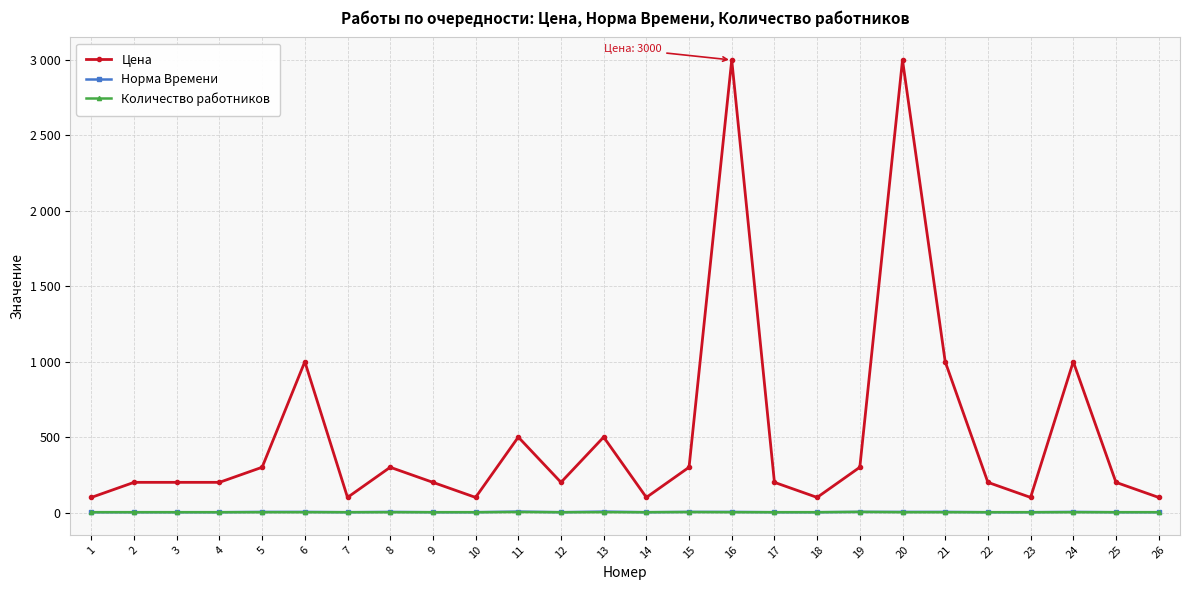

Reading left to right, transcribe all the data shown in this chart.

Цена: 1=100	2=200	3=200	4=200	5=300	6=1000	7=100	8=300	9=200	10=100	11=500	12=200	13=500	14=100	15=300	16=3000	17=200	18=100	19=300	20=3000	21=1000	22=200	23=100	24=1000	25=200	26=100
Норма Времени: 1=2	2=2	3=2	4=2	5=4	6=4	7=2	8=4	9=2	10=2	11=6	12=2	13=6	14=2	15=4	16=4	17=2	18=2	19=4	20=4	21=4	22=2	23=2	24=4	25=2	26=2
Количество работников: 1=2	2=2	3=2	4=2	5=2	6=2	7=2	8=2	9=2	10=2	11=3	12=2	13=2	14=2	15=3	16=2	17=2	18=2	19=4	20=2	21=2	22=2	23=2	24=2	25=2	26=2